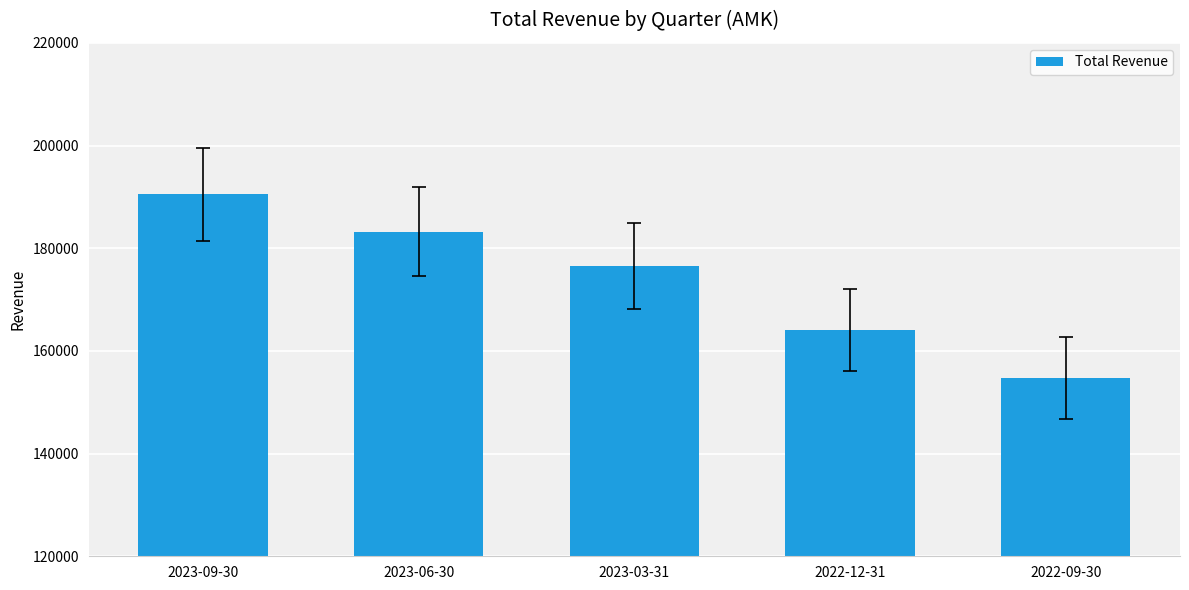

What is the sum of the values at 2023-09-30 and 2023-03-31?

367100